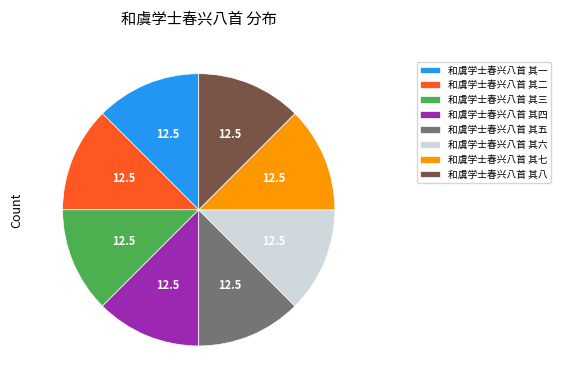

Approximately how many times larger is the value at 和虞学士春兴八首 其八 compared to 和虞学士春兴八首 其七?

1.0